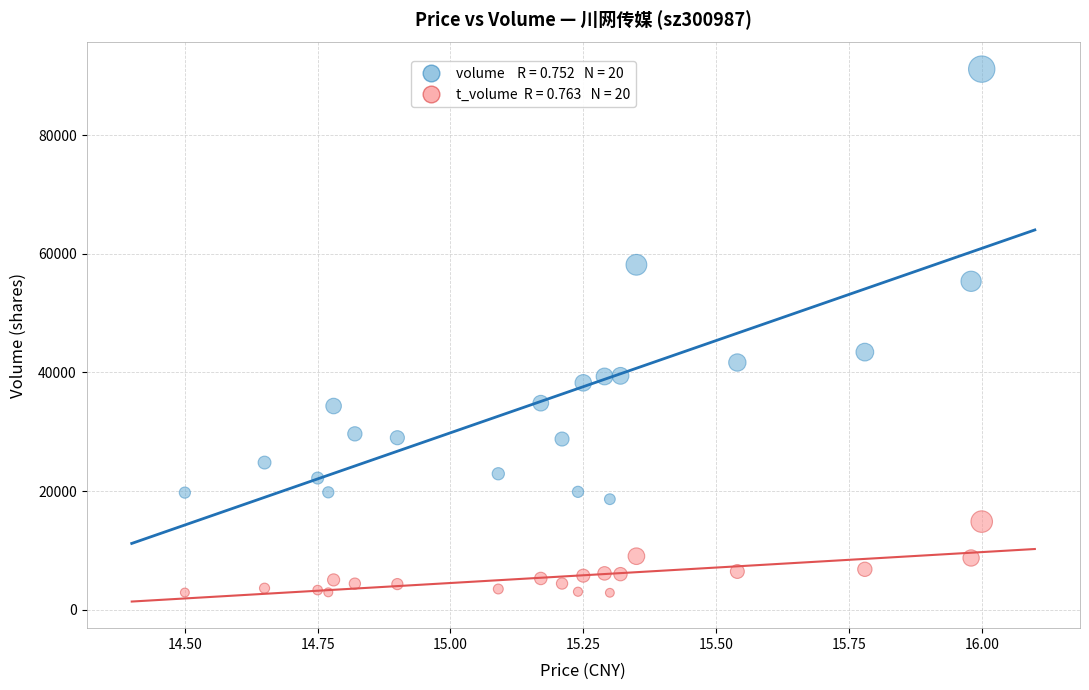

Across all series, what Y value is closest to 46989?

43422